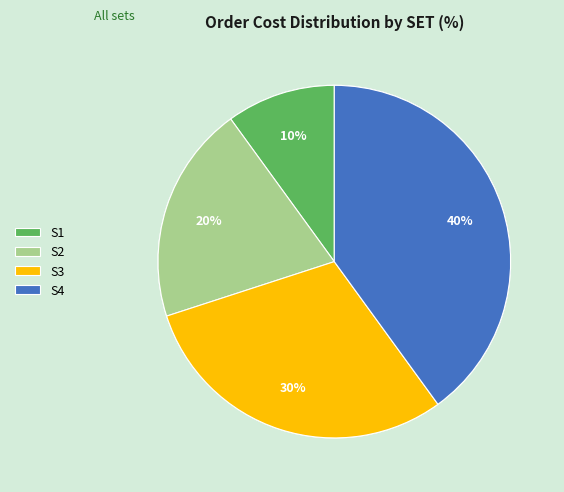

To the nearest percent, what is the difference between the S1 and S2 slice percentages?

10%